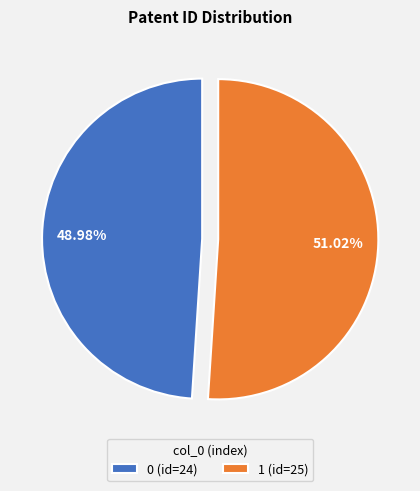

To the nearest percent, what percentage of the pie is 0?

49%